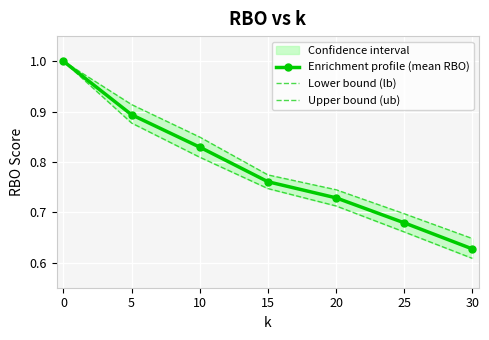

What is the value of the Upper bound (ub) point at the 7th from the left?

0.6